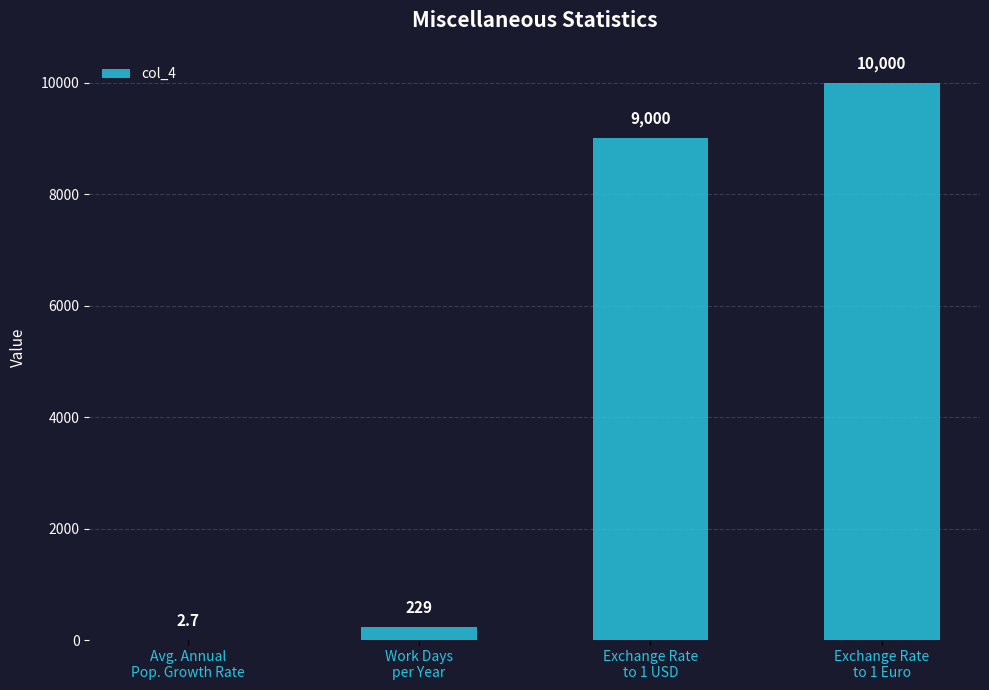

What is the change in value from Work Days
per Year to Exchange Rate
to 1 USD?

+8771.0